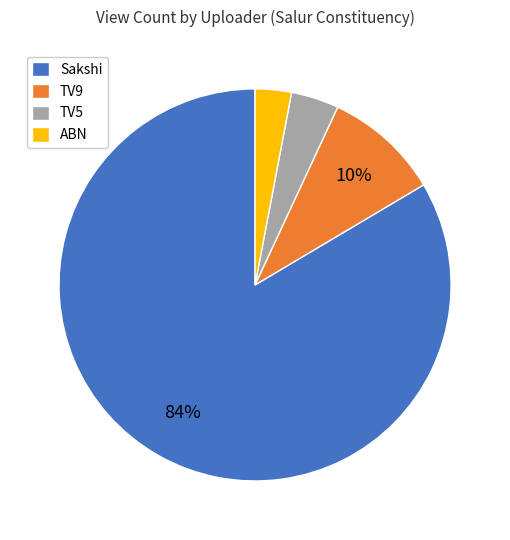

Is it true that Sakshi is 72% of the pie?

False